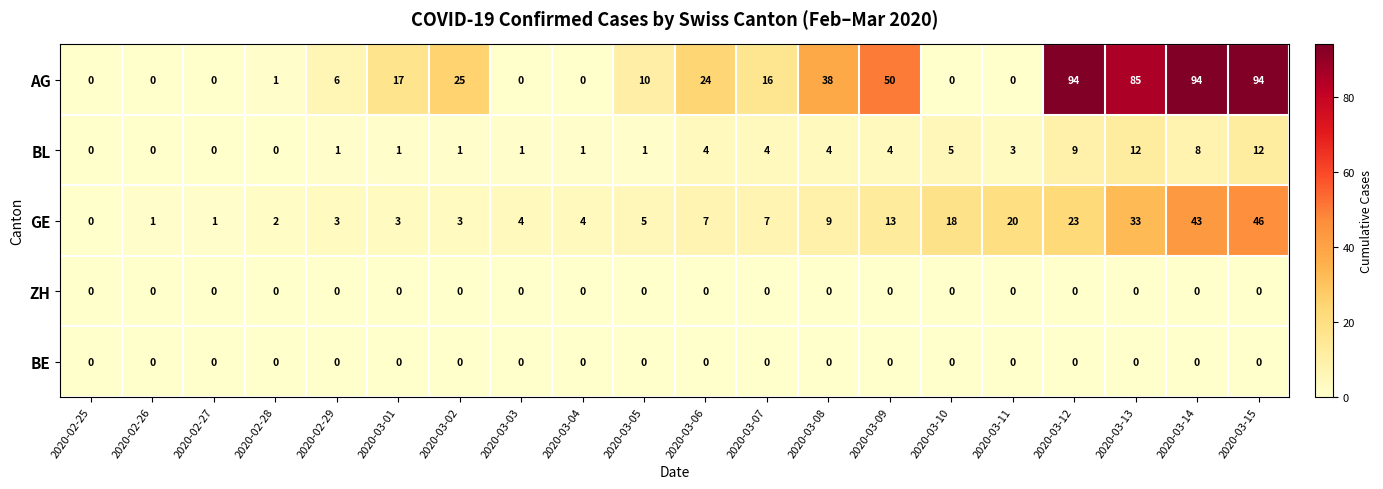

Which category has the highest value in the GE series?

2020-03-15